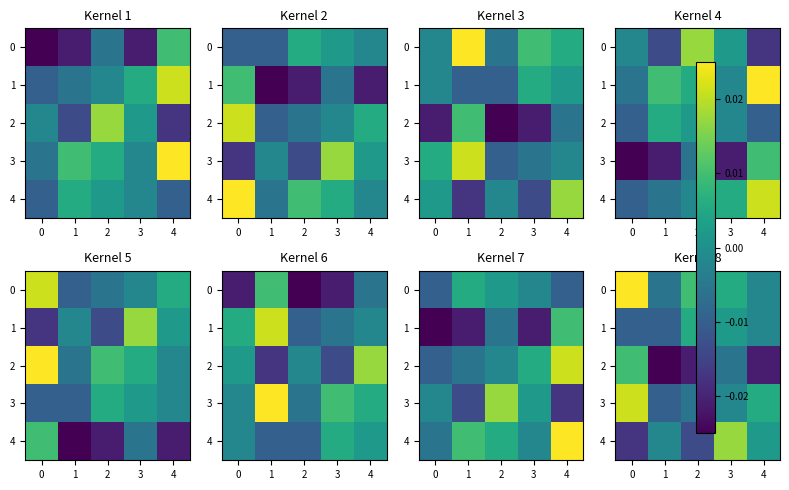

Count the number of data series in this chart.

5